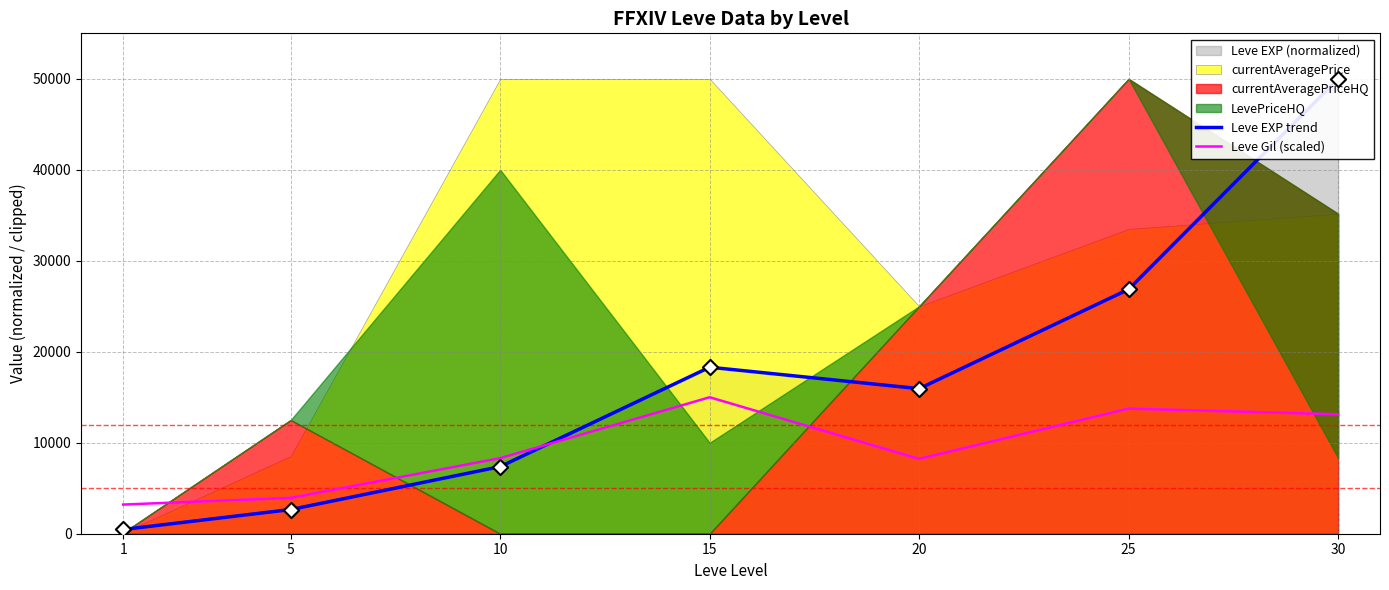

Which series has the largest total across all categories?

Leve EXP trend